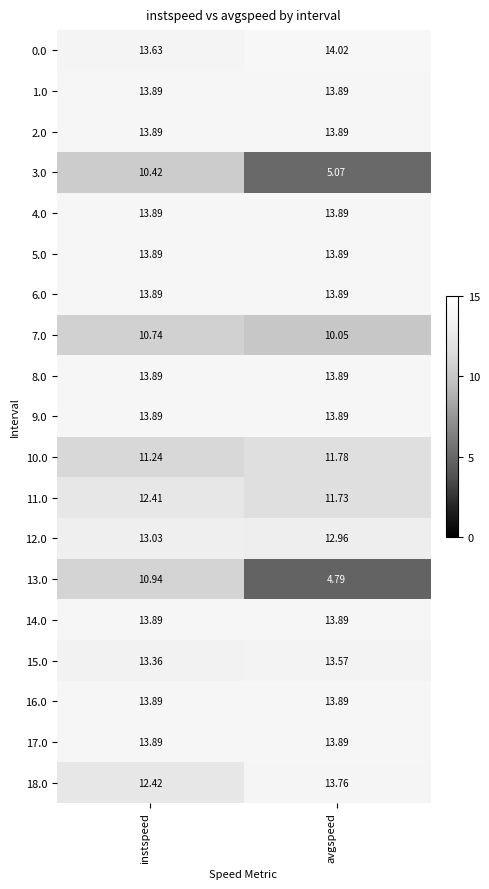

Which label corresponds to the largest value in the chart?

avgspeed